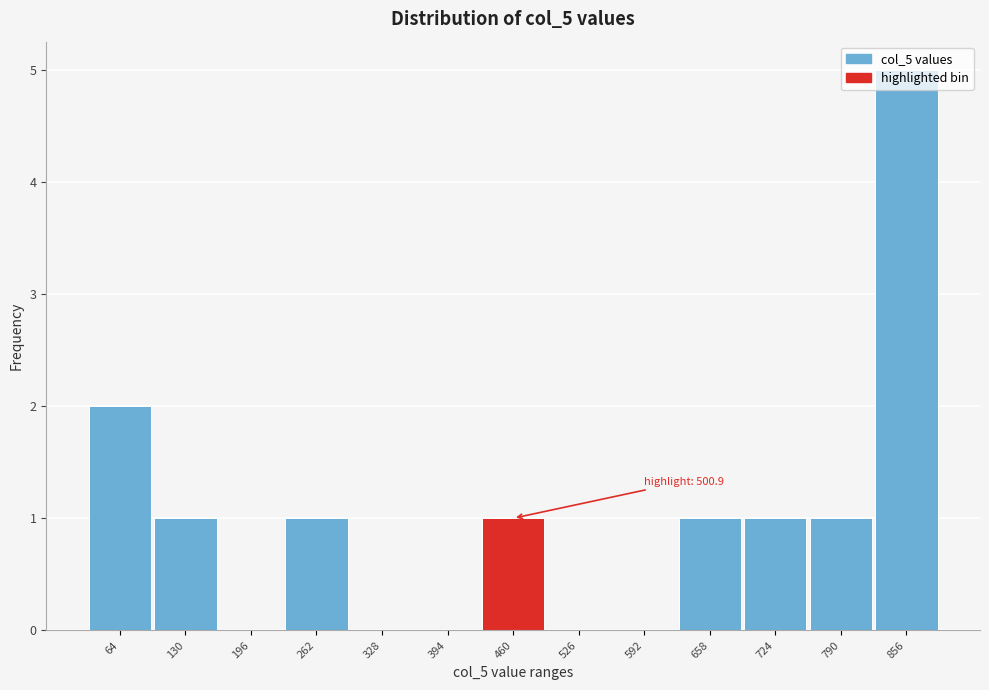

What is the ratio of the value at 724 to the value at 64?

0.5